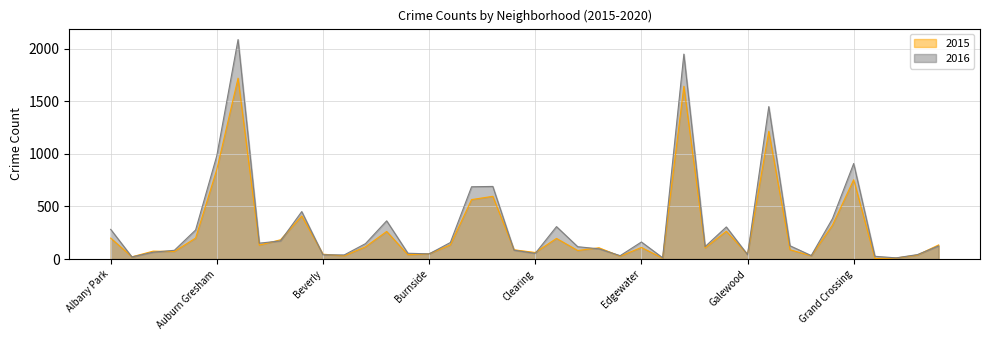

Which category has the lowest value in the 2016 series?

Greektown